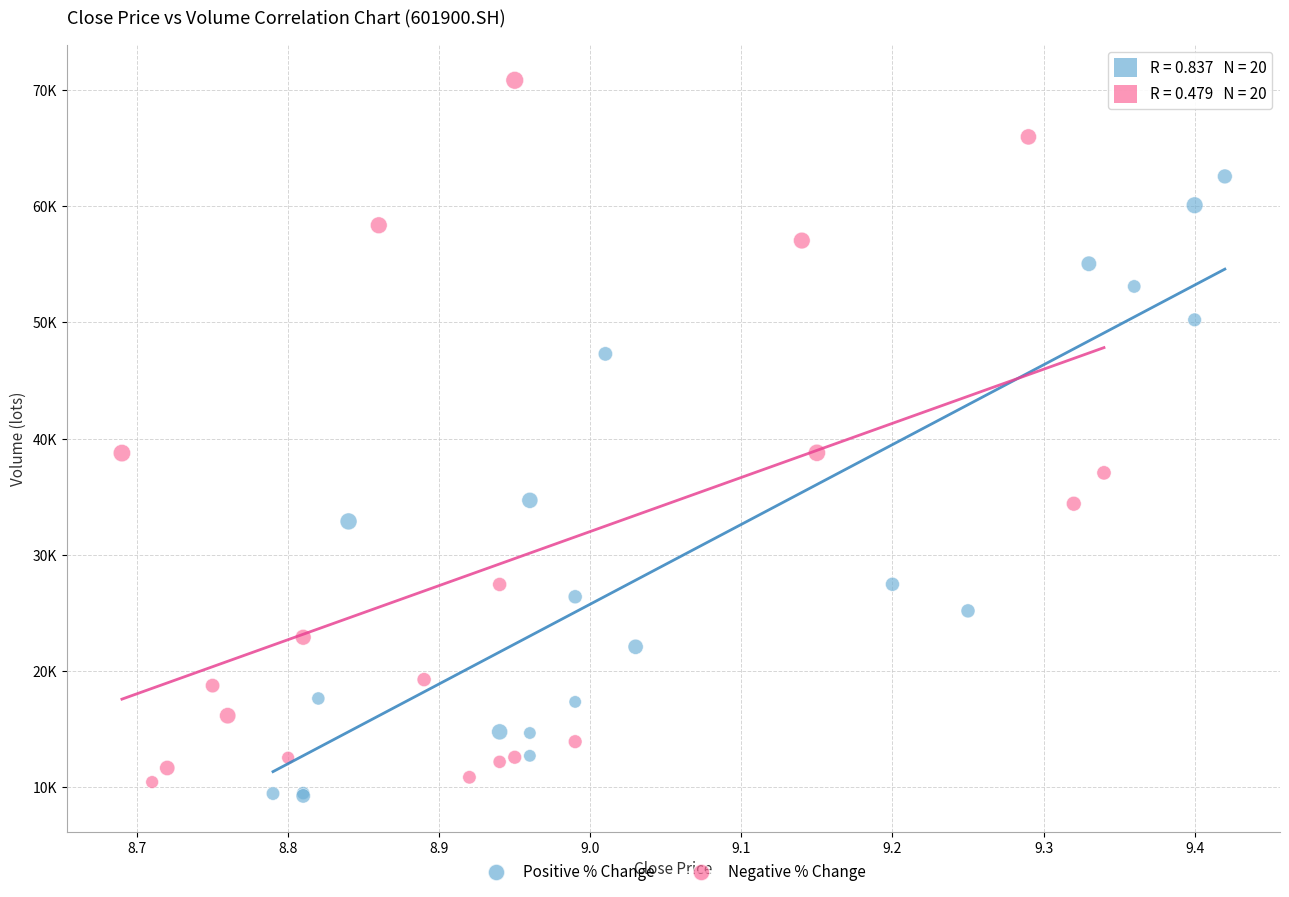

Which series reaches the maximum Y coordinate?

Negative % Change